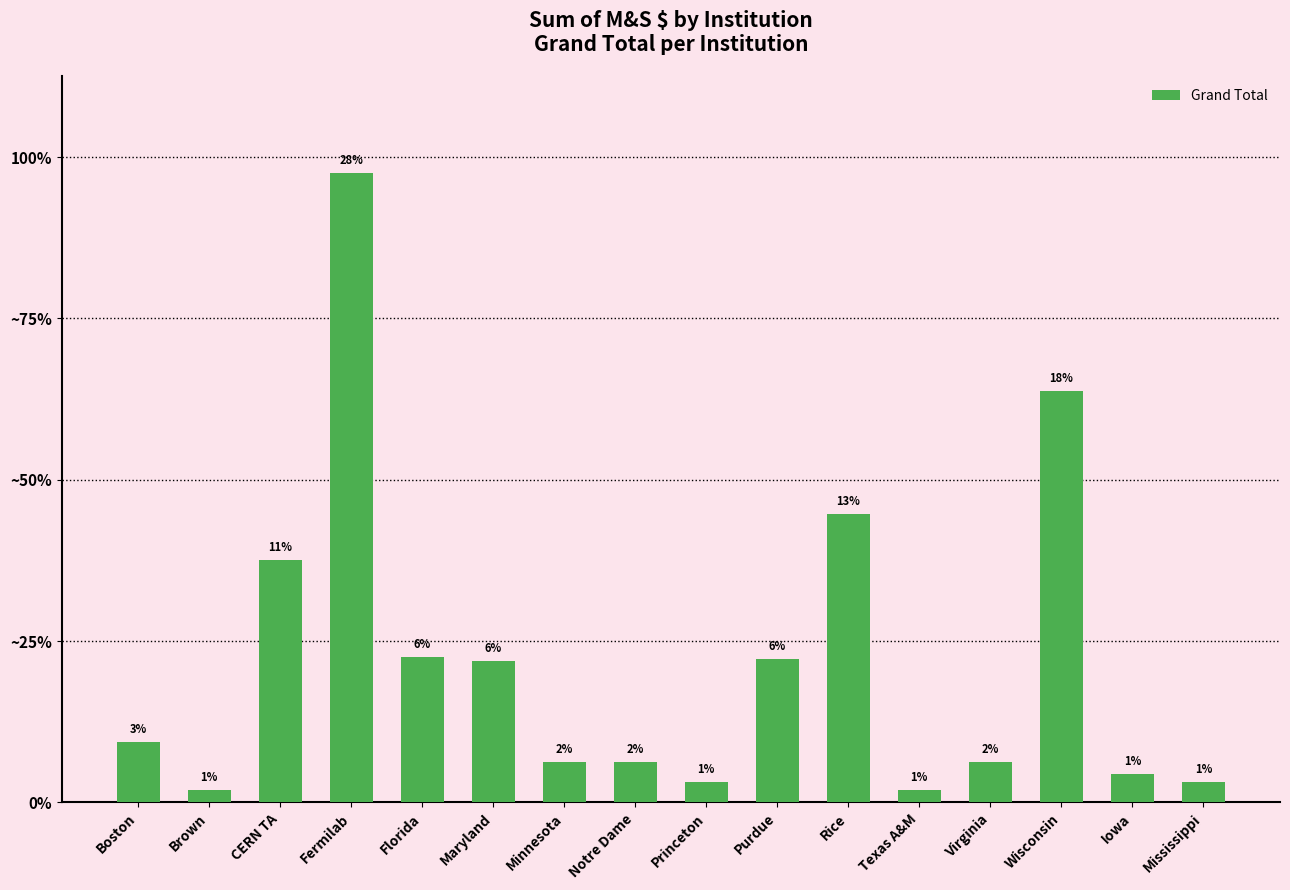

Which label corresponds to the largest value in the chart?

Fermilab